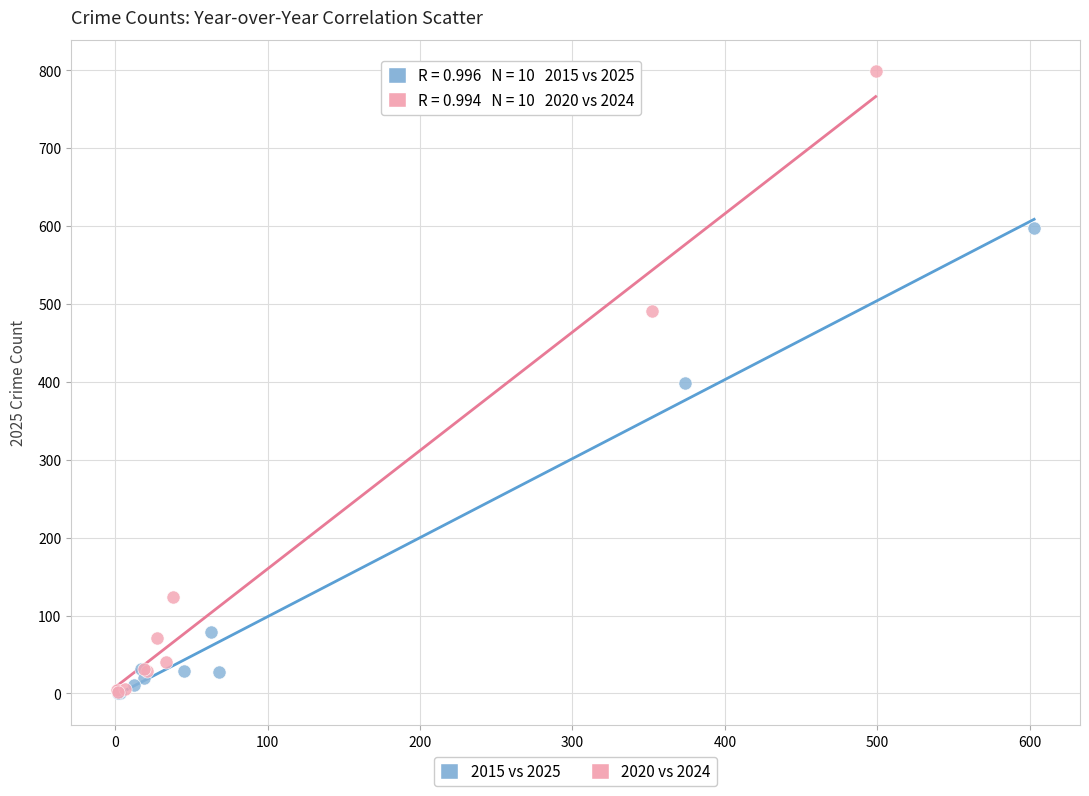

Which series reaches the maximum Y coordinate?

2020 vs 2024